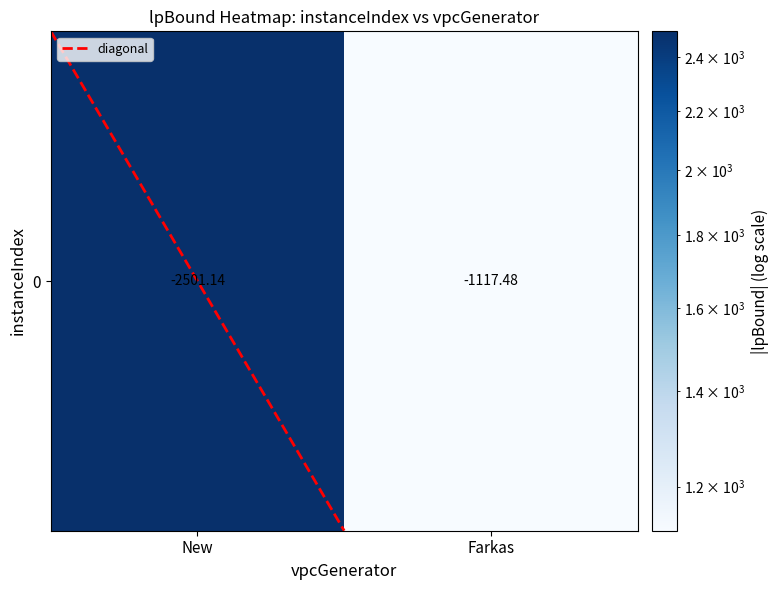

The 0 series shows 1117.5 at Farkas. True or false?

True